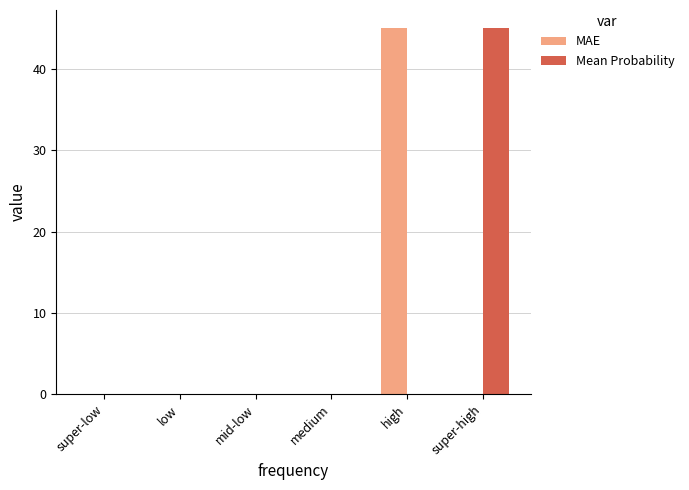

What is the sum of the Mean Probability values at super-high and high?

45